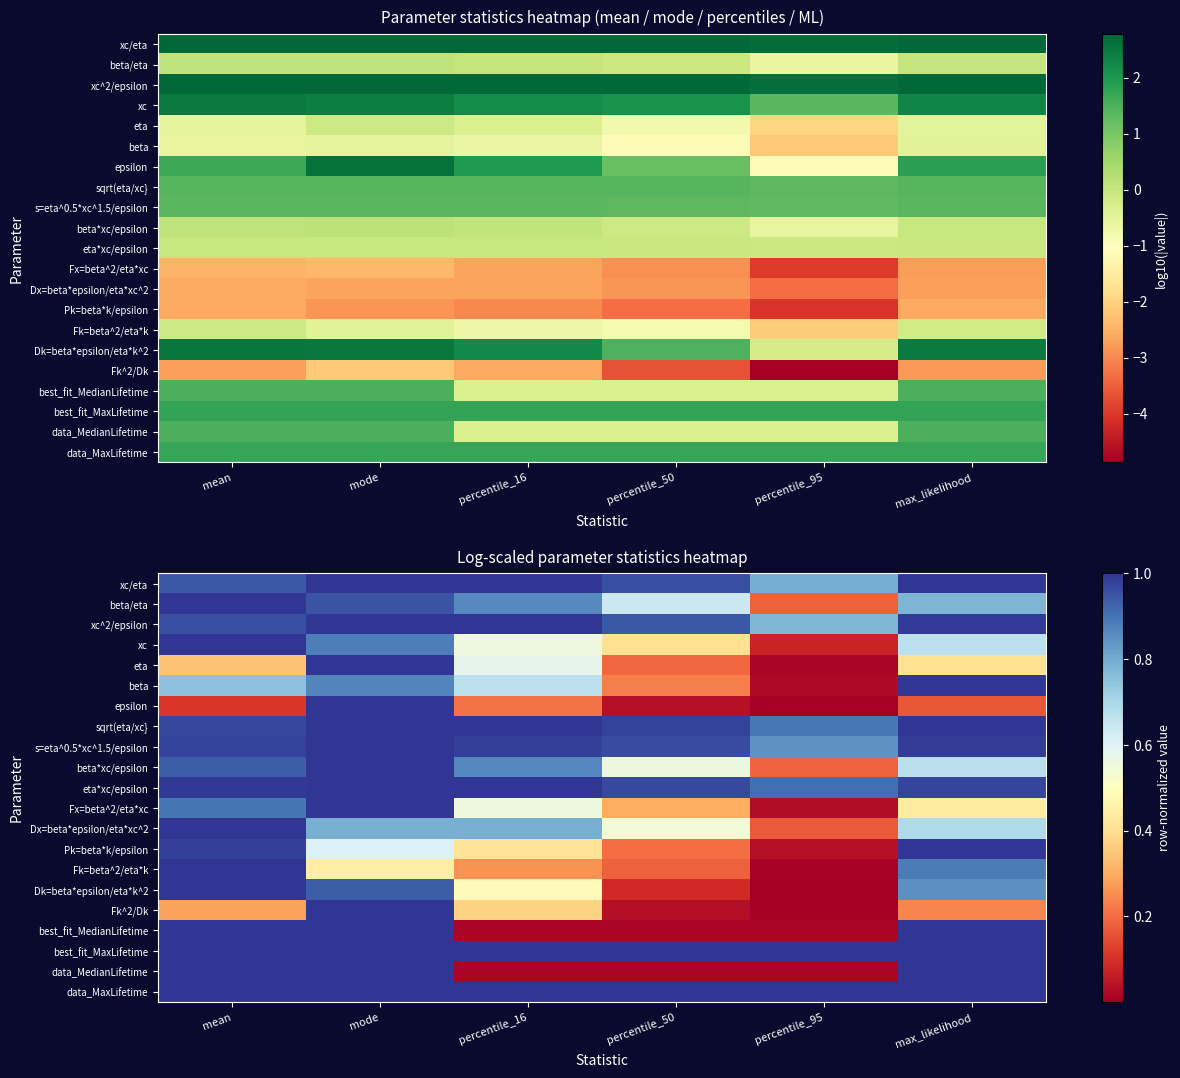

Between percentile_95 and max_likelihood, which series saw the biggest shift?

data_MedianLifetime